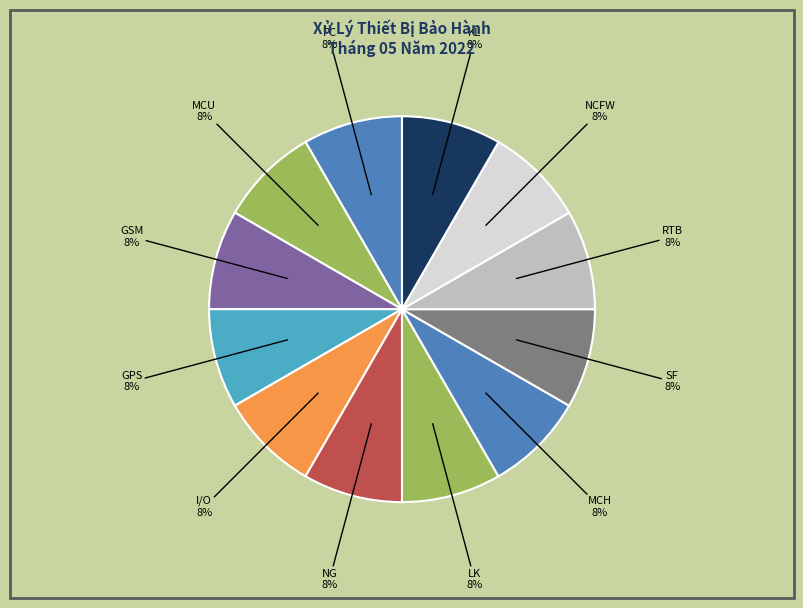

Count the number of slices in the pie.

12